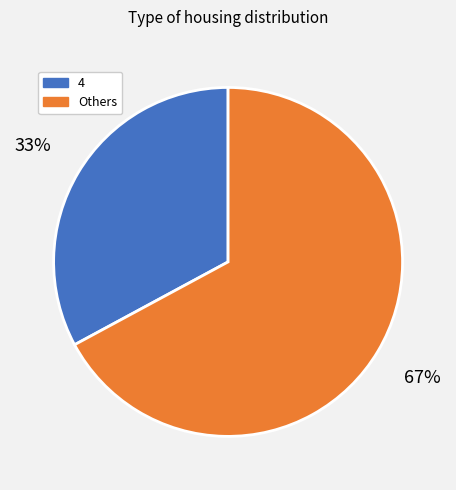

Which category accounts for the majority?

Others